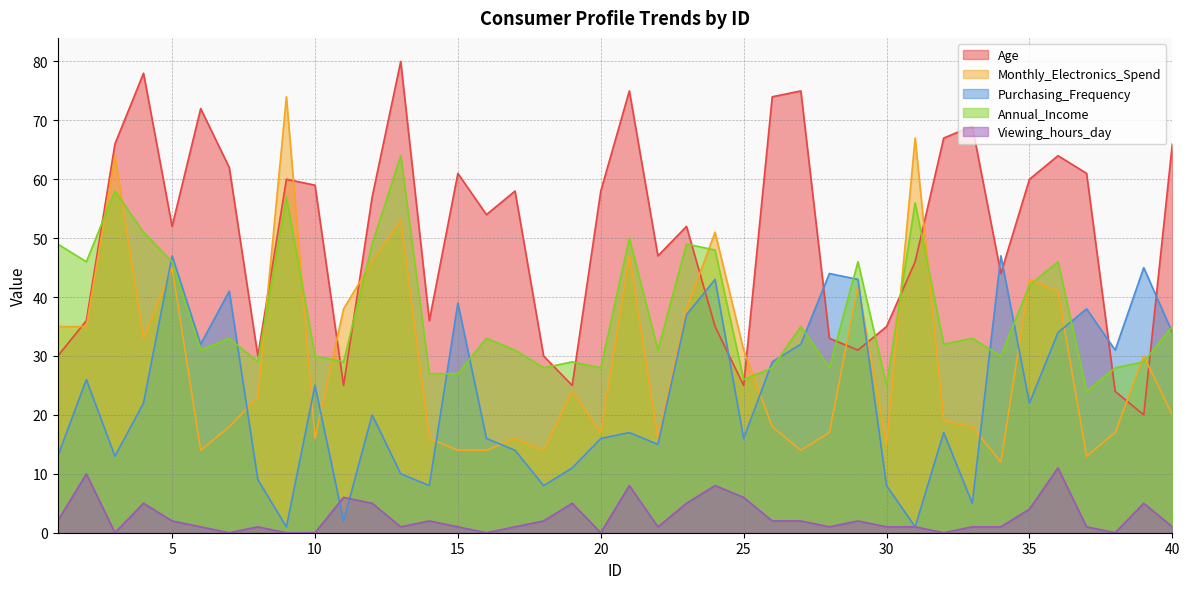

Where does the Purchasing_Frequency series first go above 22?

2